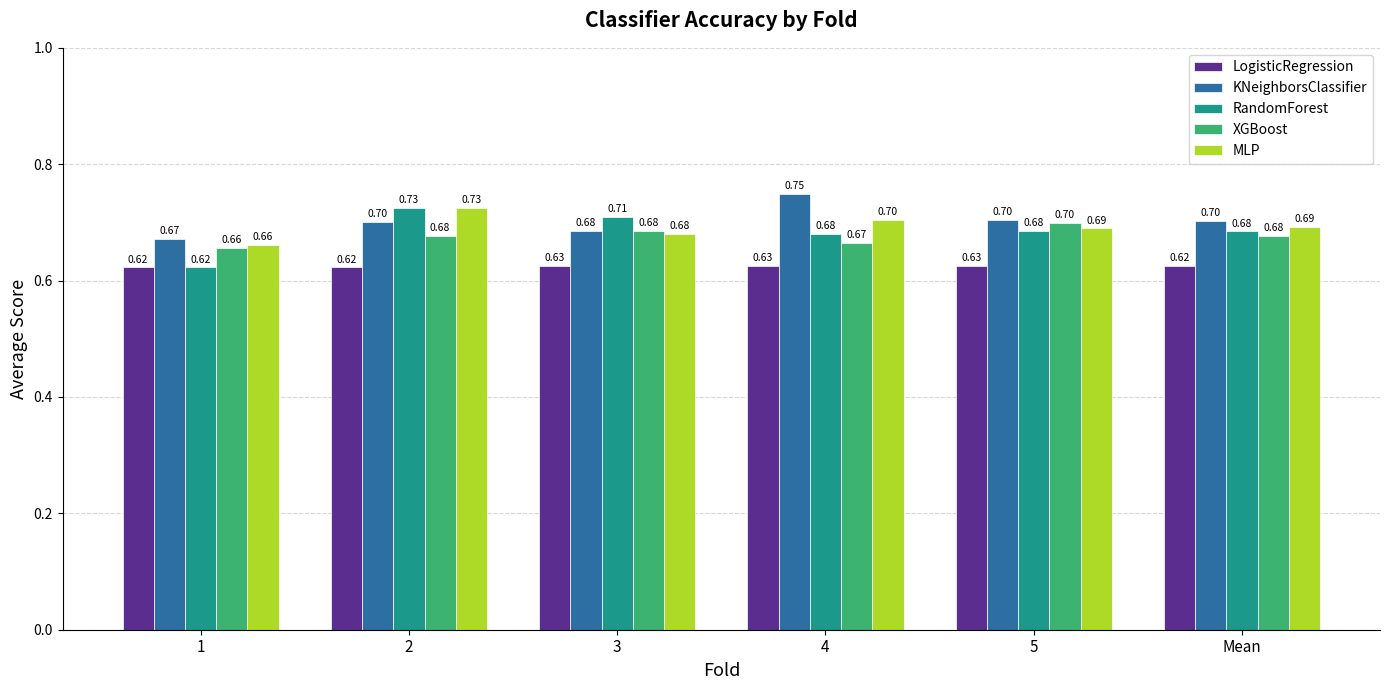

Which series has the largest total across all categories?

KNeighborsClassifier